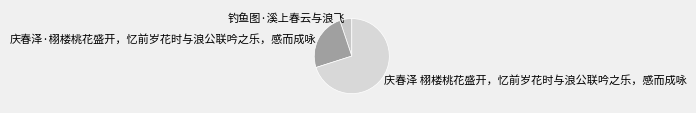

The 庆春泽·栩楼桃花盛开，忆前岁花时与浪公联吟之乐，感而成咏 slice represents 16% of the pie. True or false?

False